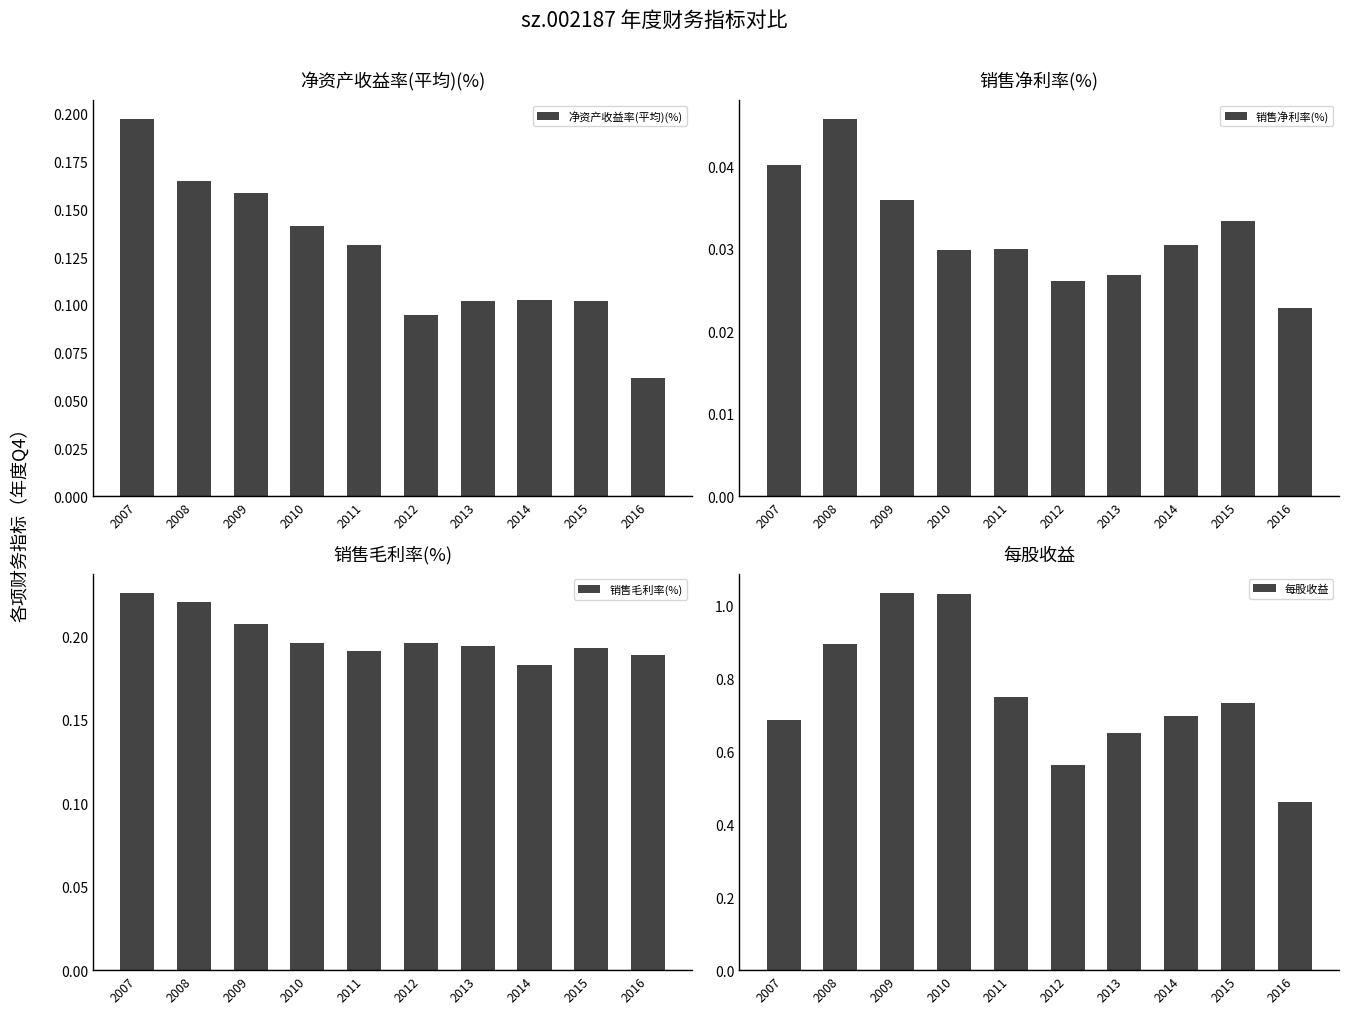

Which category has the highest value across all series?

2009